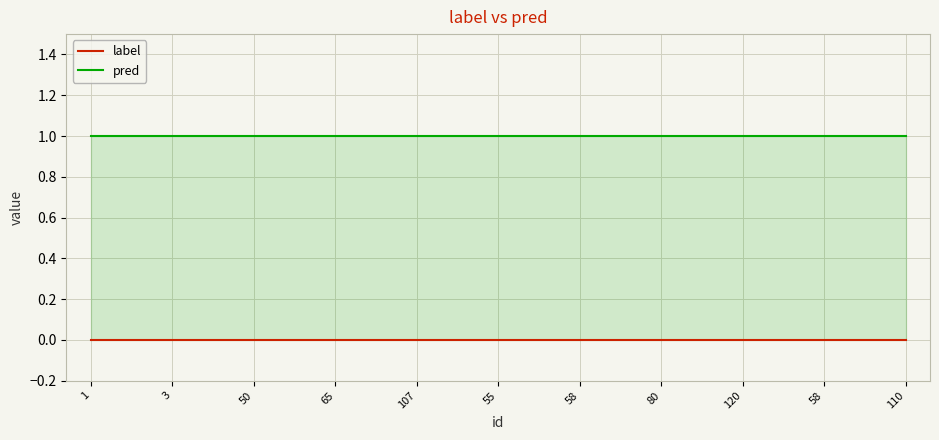

What is the label of the 3rd point from the right?

120